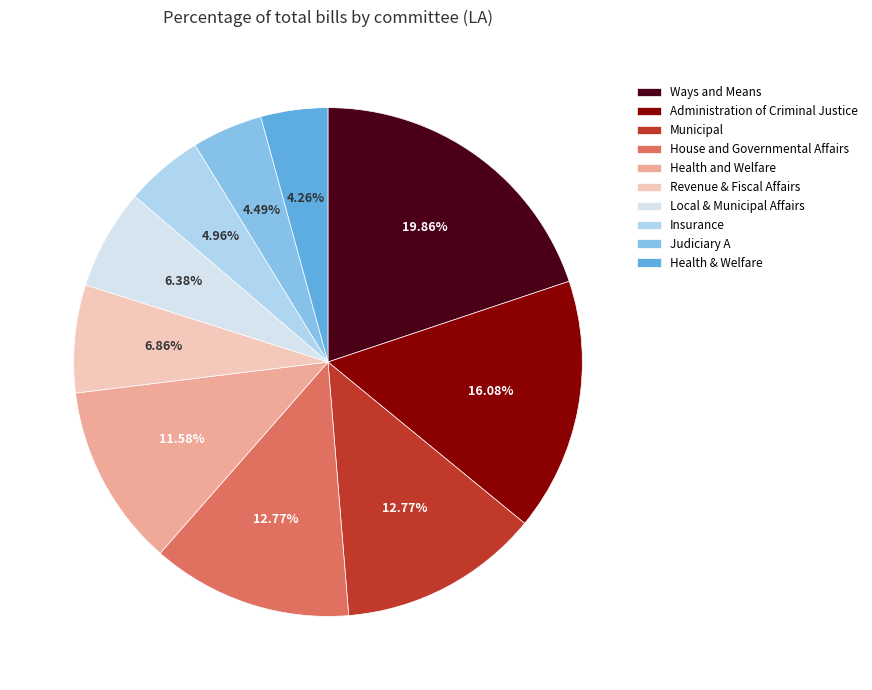

Which category has the biggest portion of the pie?

Ways and Means